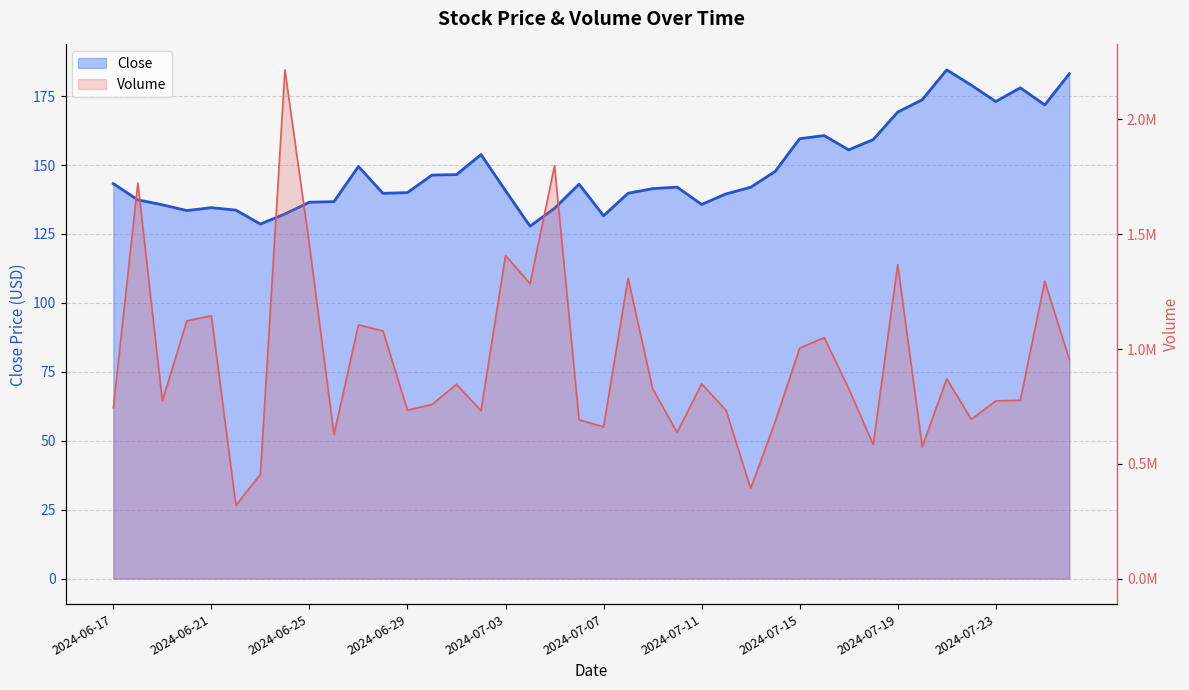

Where is Close nearest to the value 156?

2024-07-17